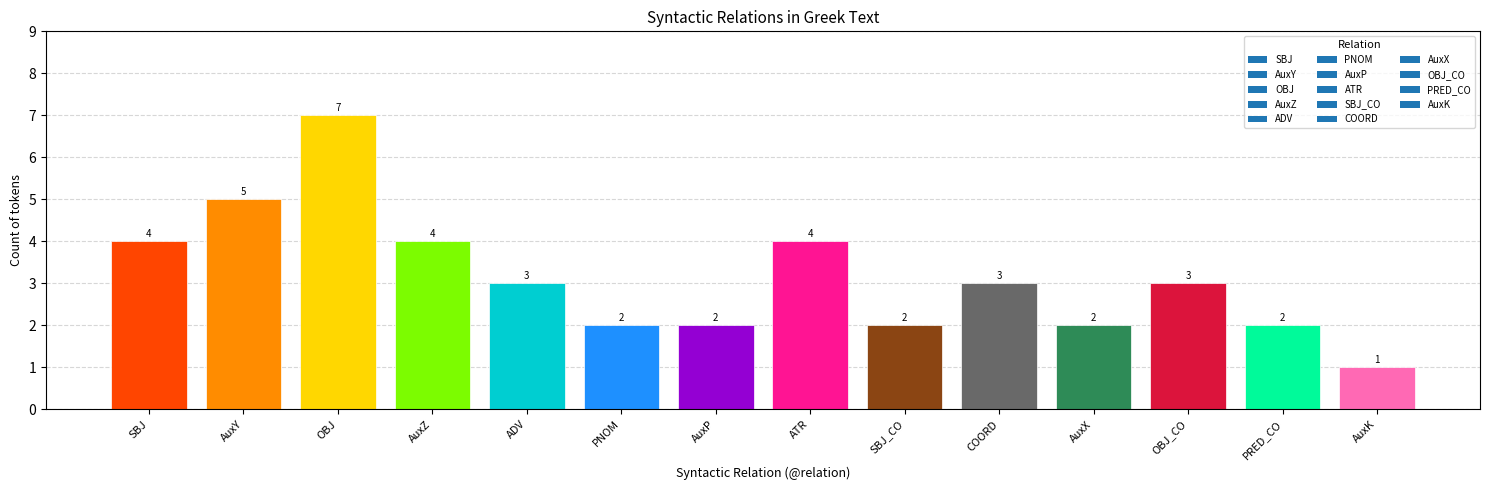

True or false: the data shows 0 at AuxX.

False